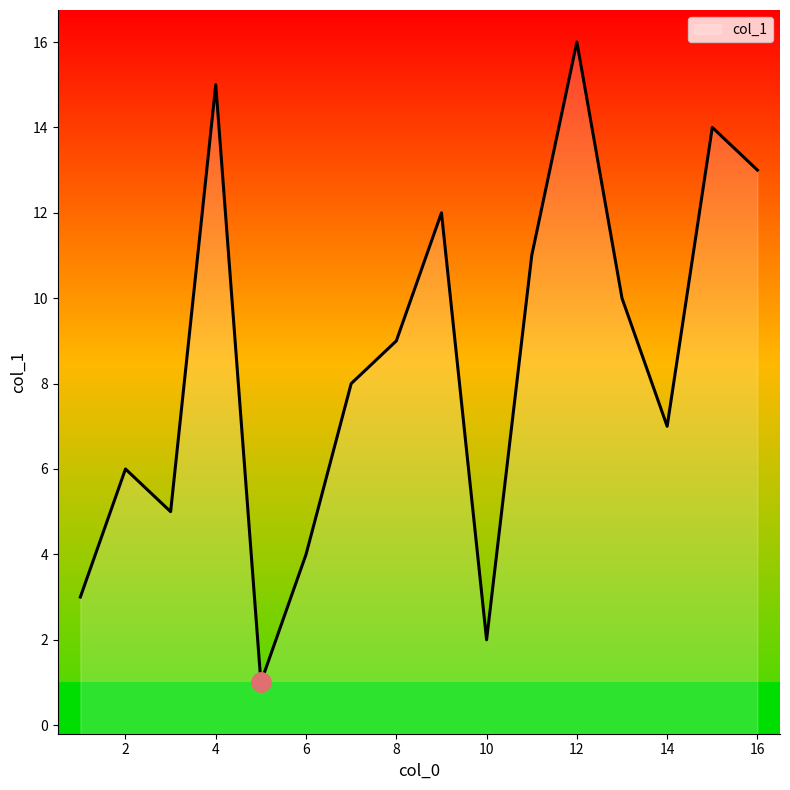

True or false: the data has more than 0 interior local peaks.

True